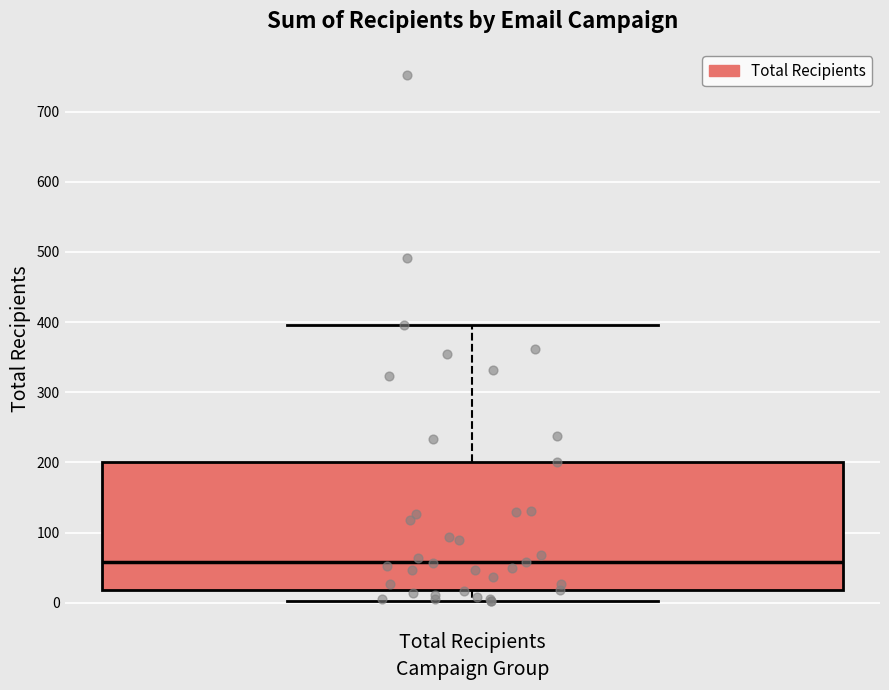

Where is the lower edge of the box for Total Recipients on the y-axis? The values are not printed on the chart, so give them approximately, as read against the axis.

20